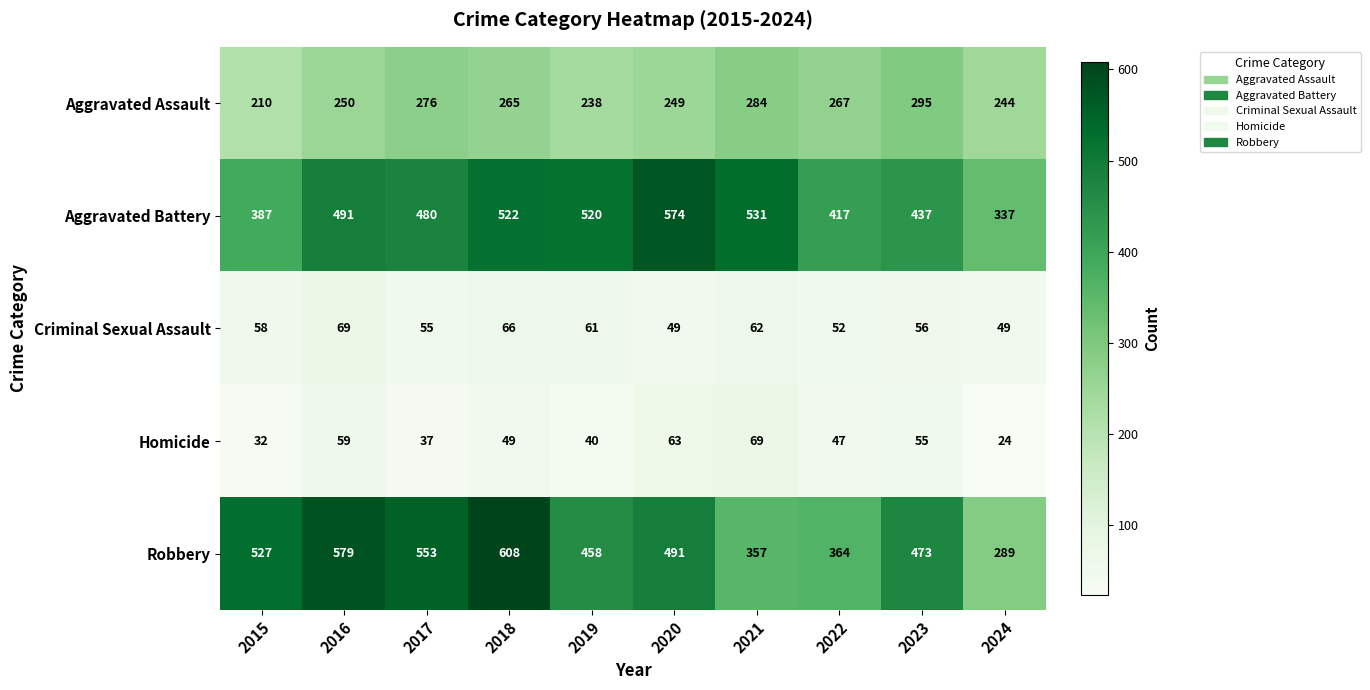

What is the minimum value for Homicide?

24